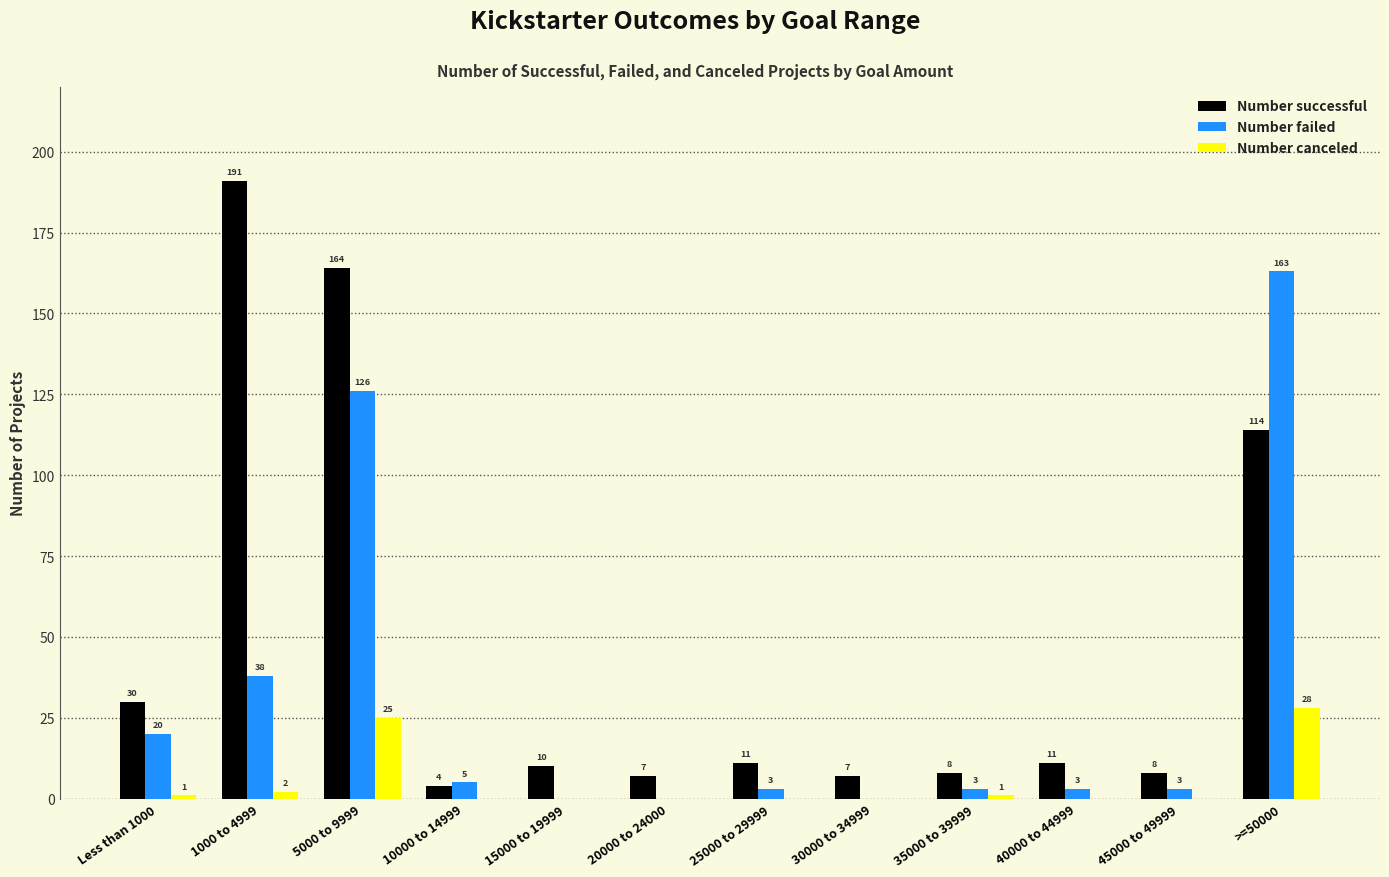

The Number canceled series shows 1 at 35000 to 39999. True or false?

True